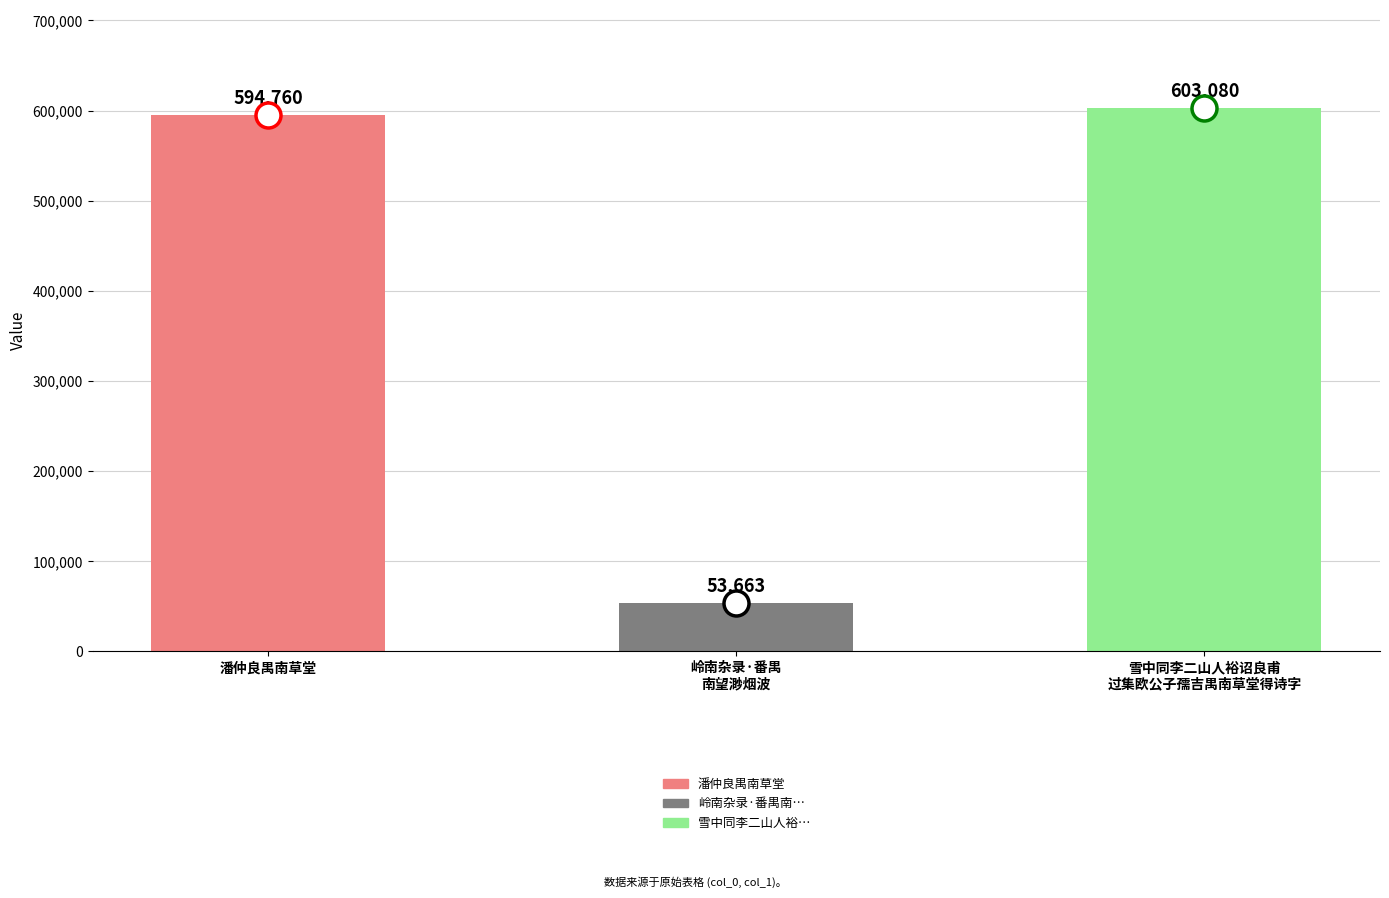

What is the difference between the values at 雪中同李二山人裕诏良甫
过集欧公子孺吉禺南草堂得诗字 and 岭南杂录·番禺
南望渺烟波?

549417